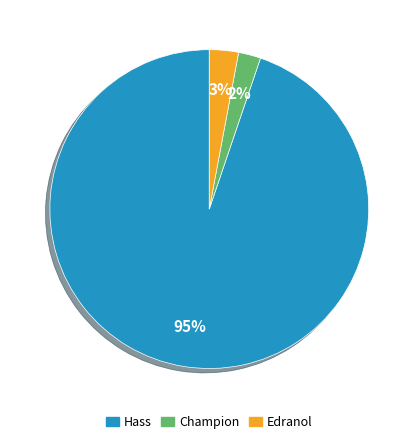

Is there any slice that represents more than half of the pie?

Yes